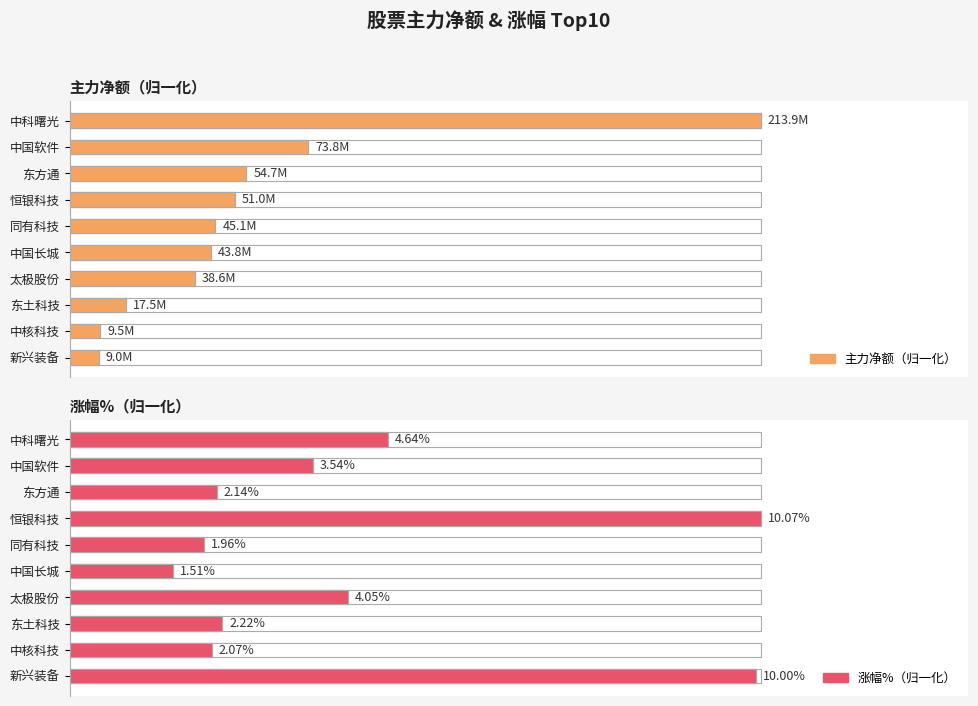

Which has a higher value, 中国长城 or 中核科技?

中国长城